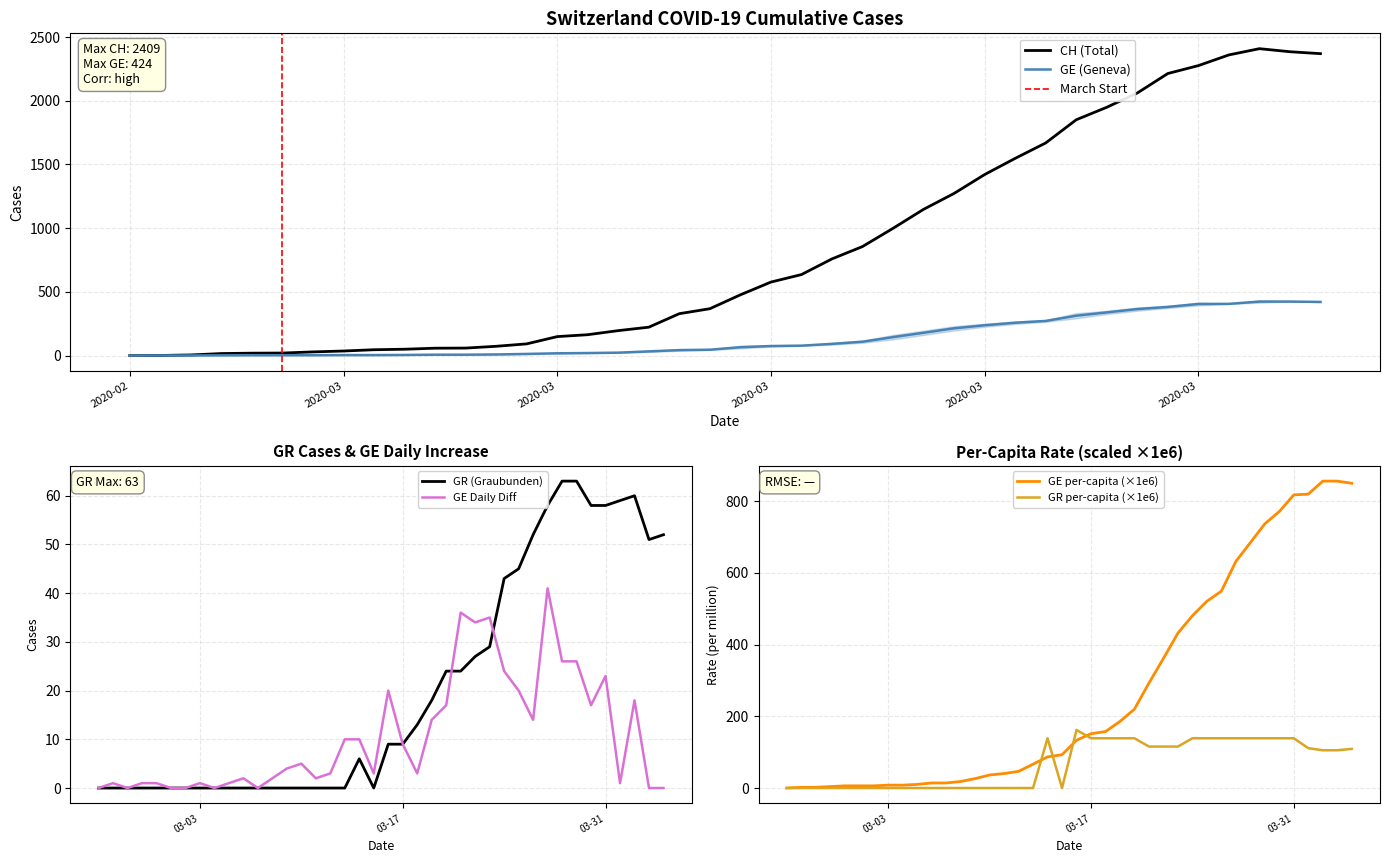

True or false: GE has more than 2 points higher than both neighbors.

False